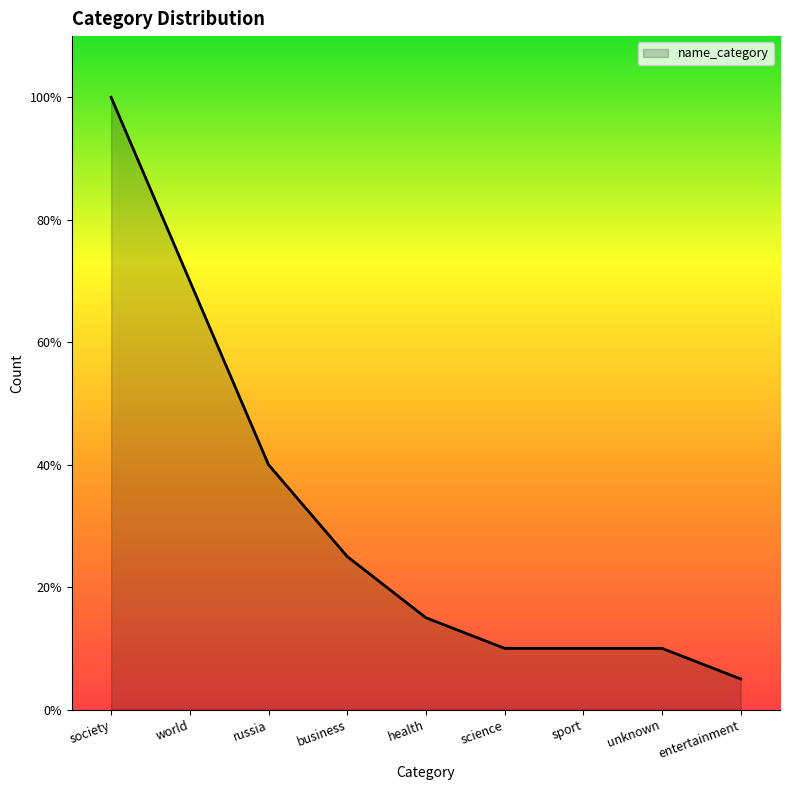

Does the chart have visible grid lines?

No